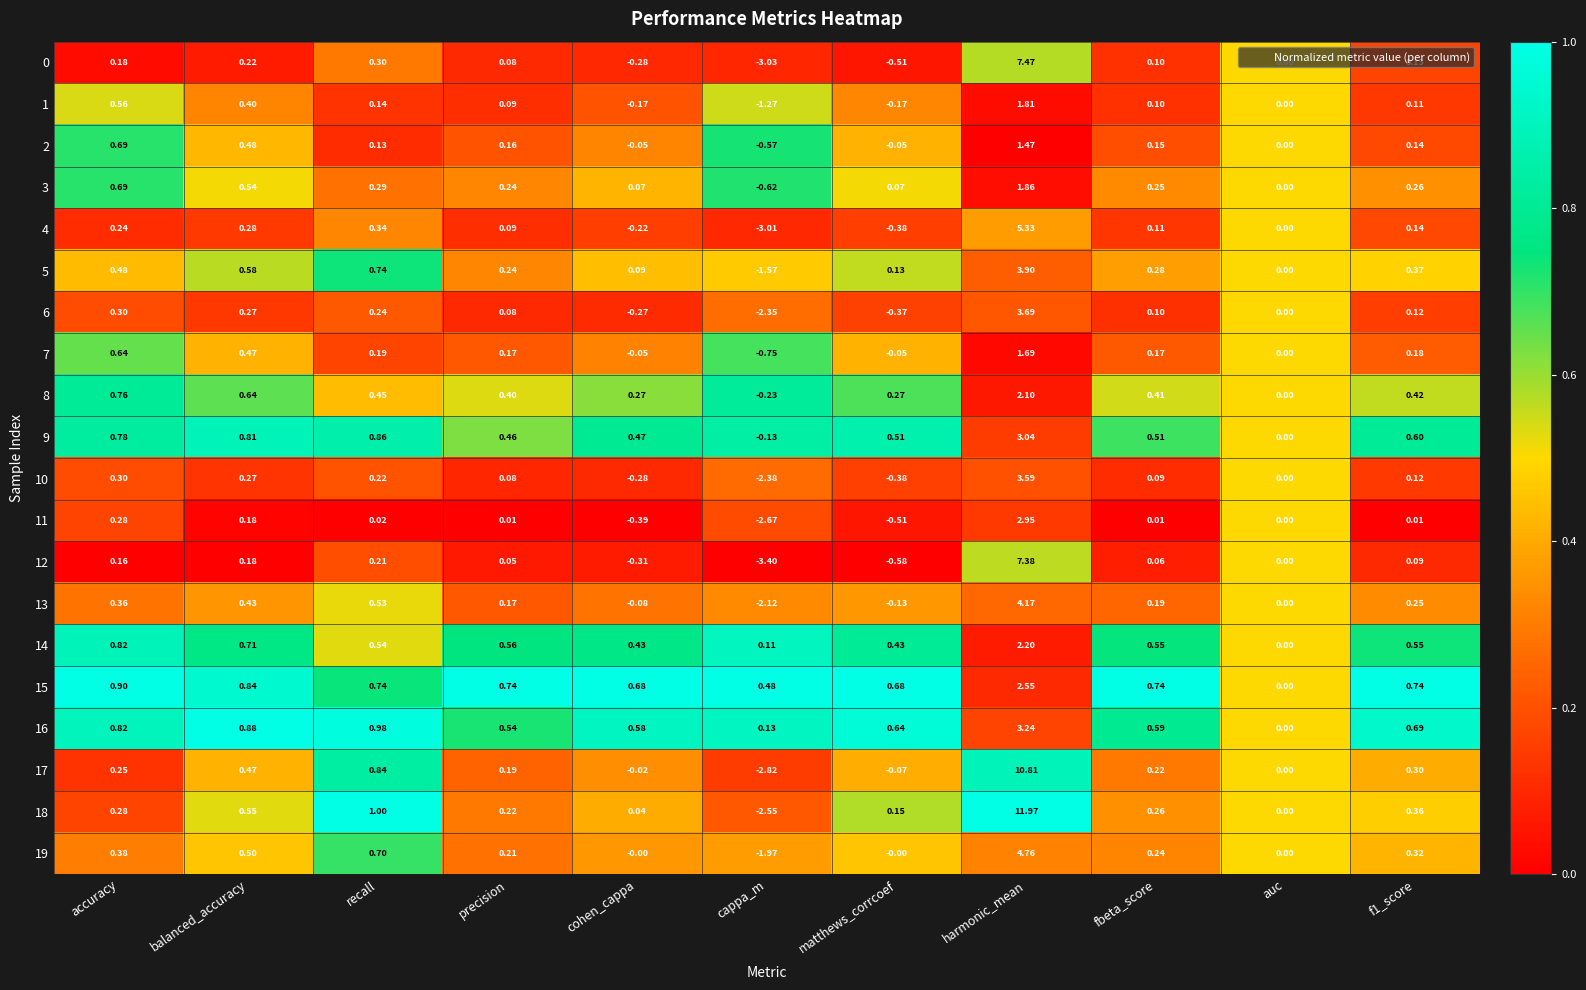

At which label does 13 reach its peak?

harmonic_mean